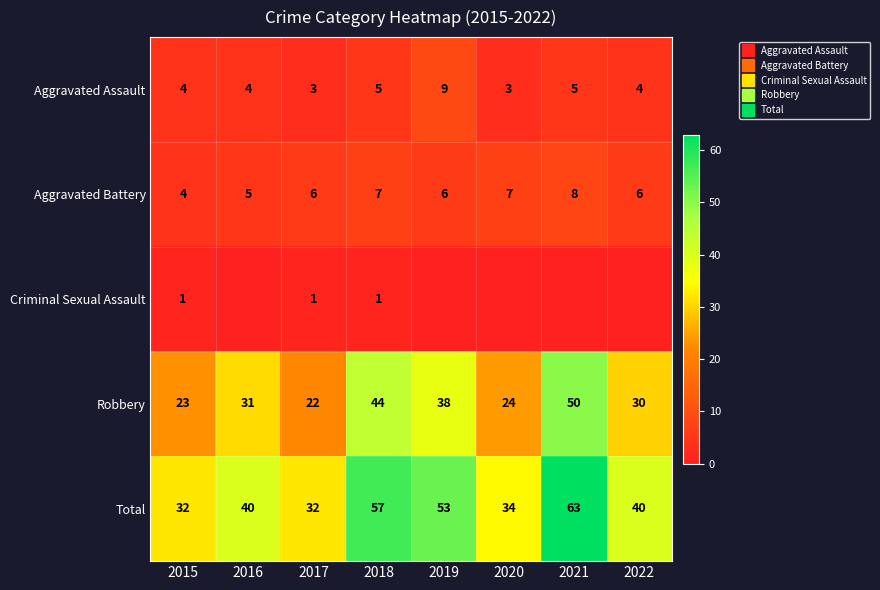

At how many categories does at least one series exceed 33?

6